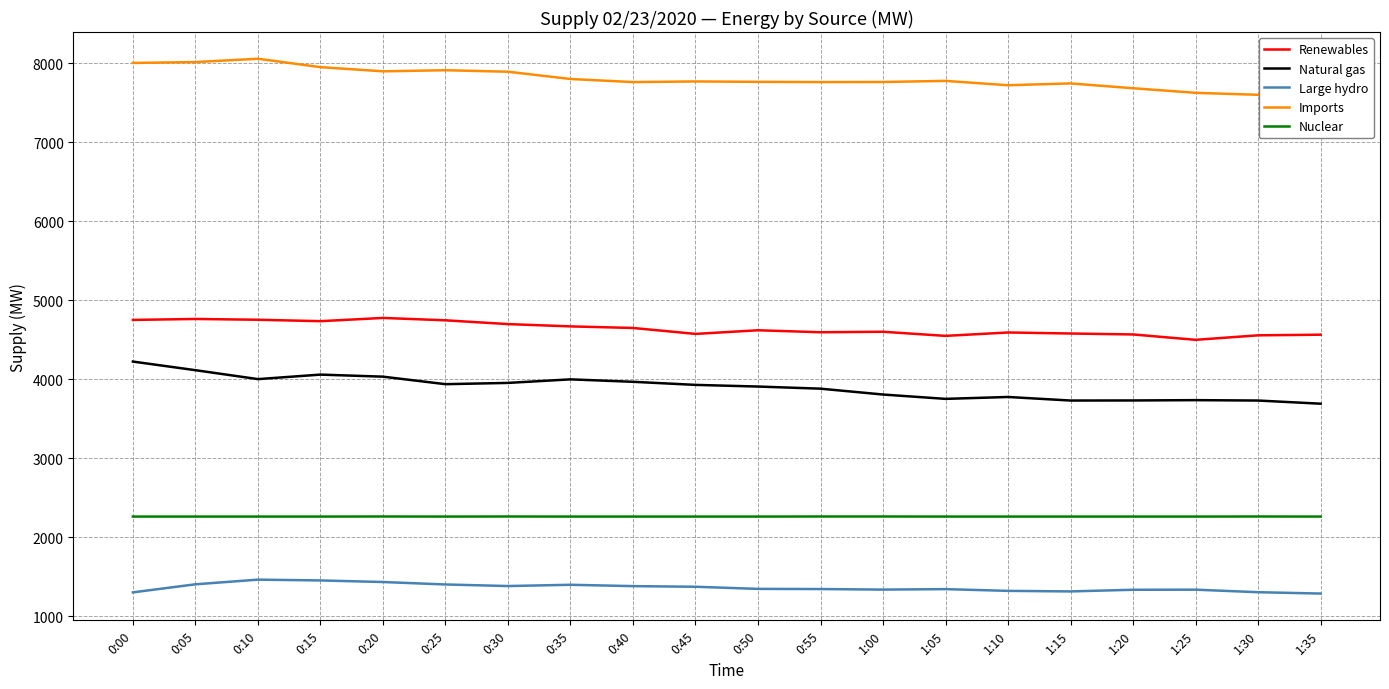

How many lines are shown in the chart?

5